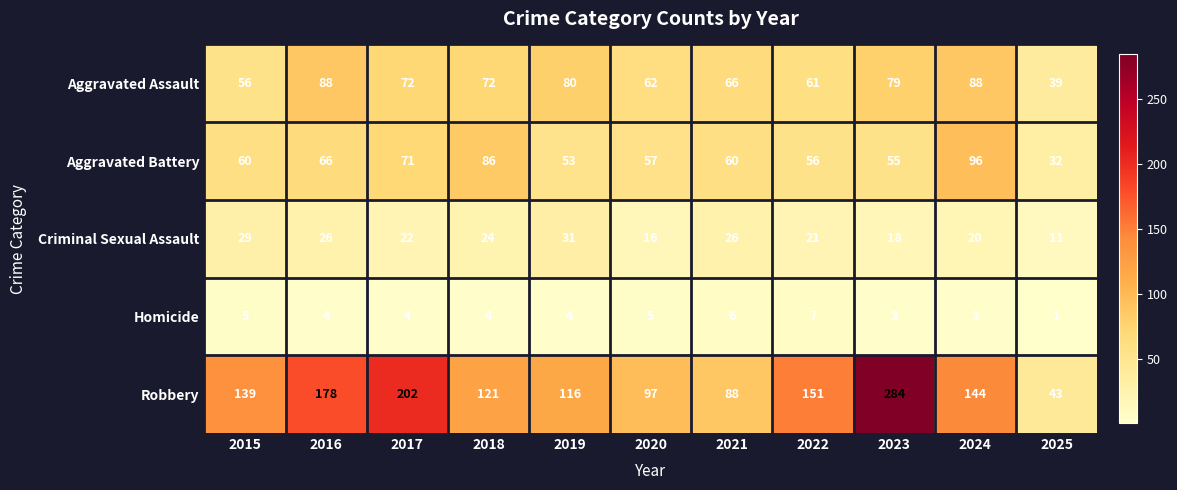

True or false: Robbery has a value of 62 at 2017.

False